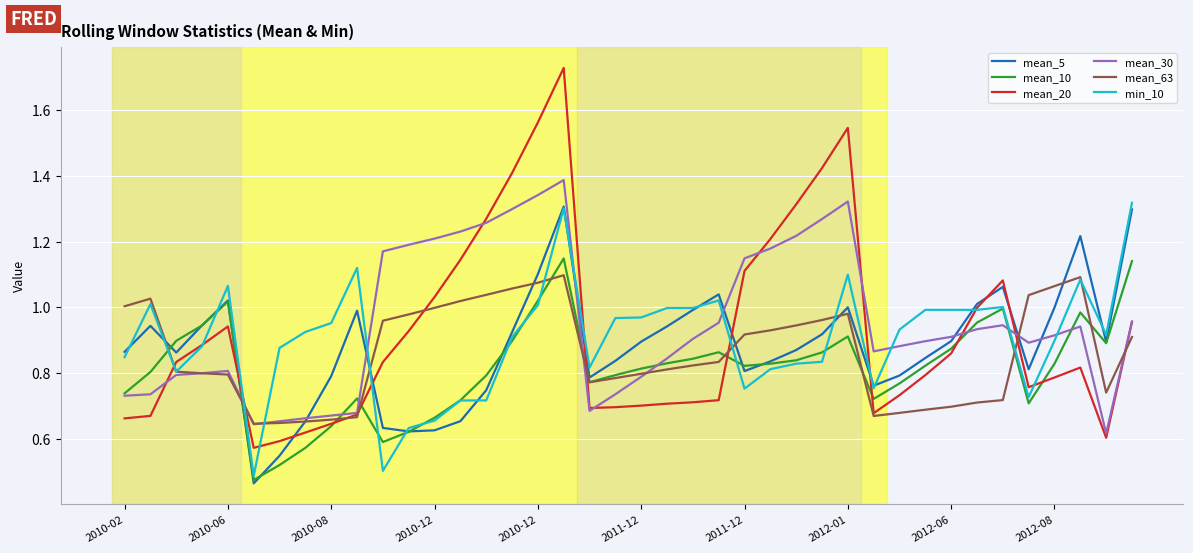

Which series has the widest spread of values?

mean_20